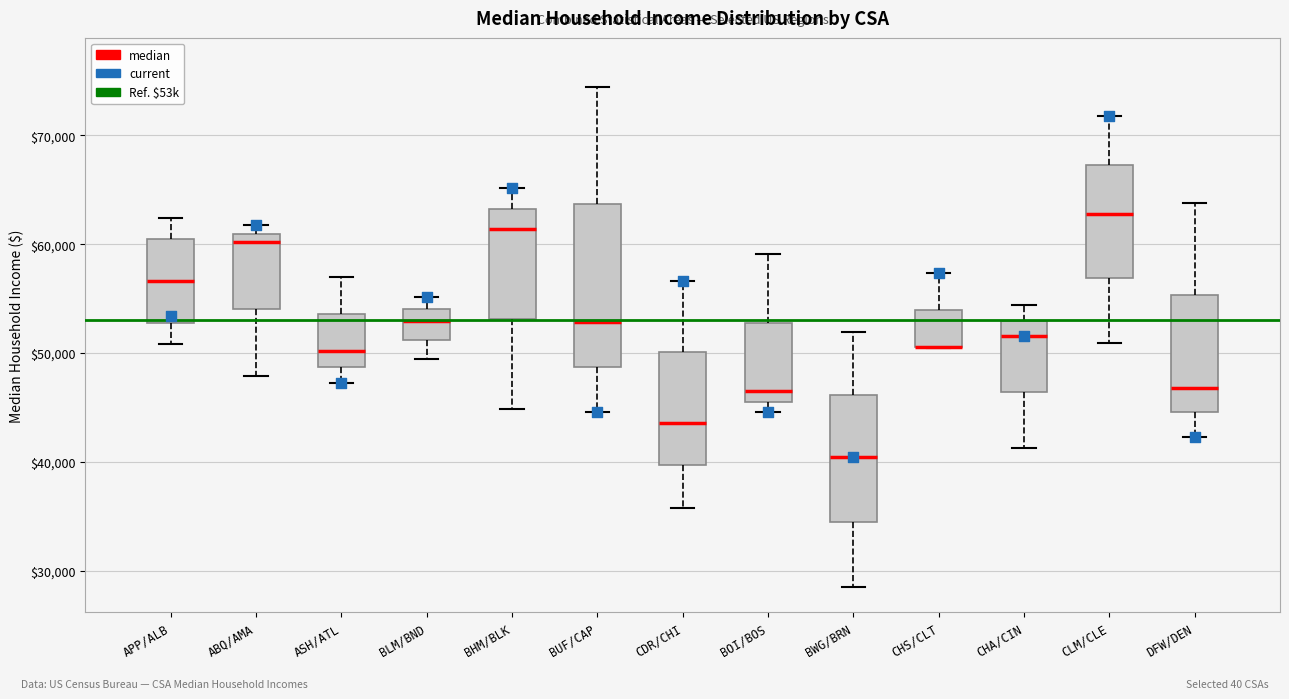

Which box is the tallest, from its lower edge to its upper edge?

BUF/CAP